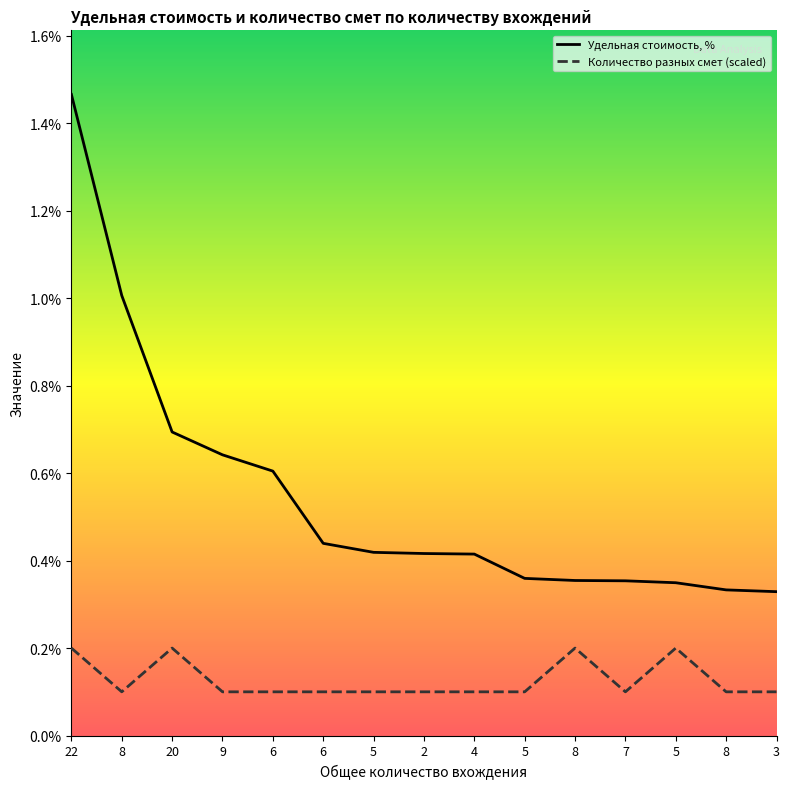

What is the label of the 2nd point from the right?

8